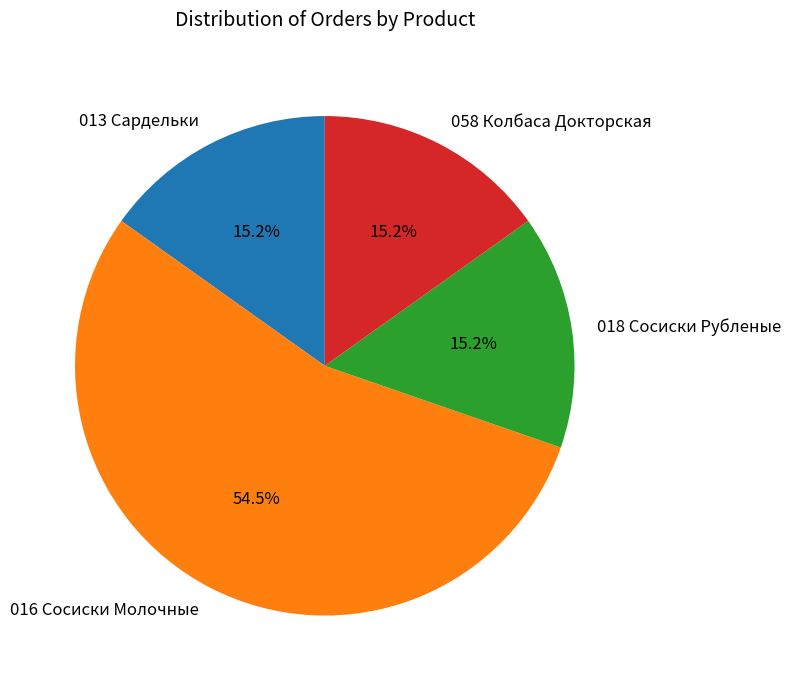

Count the number of slices in the pie.

4